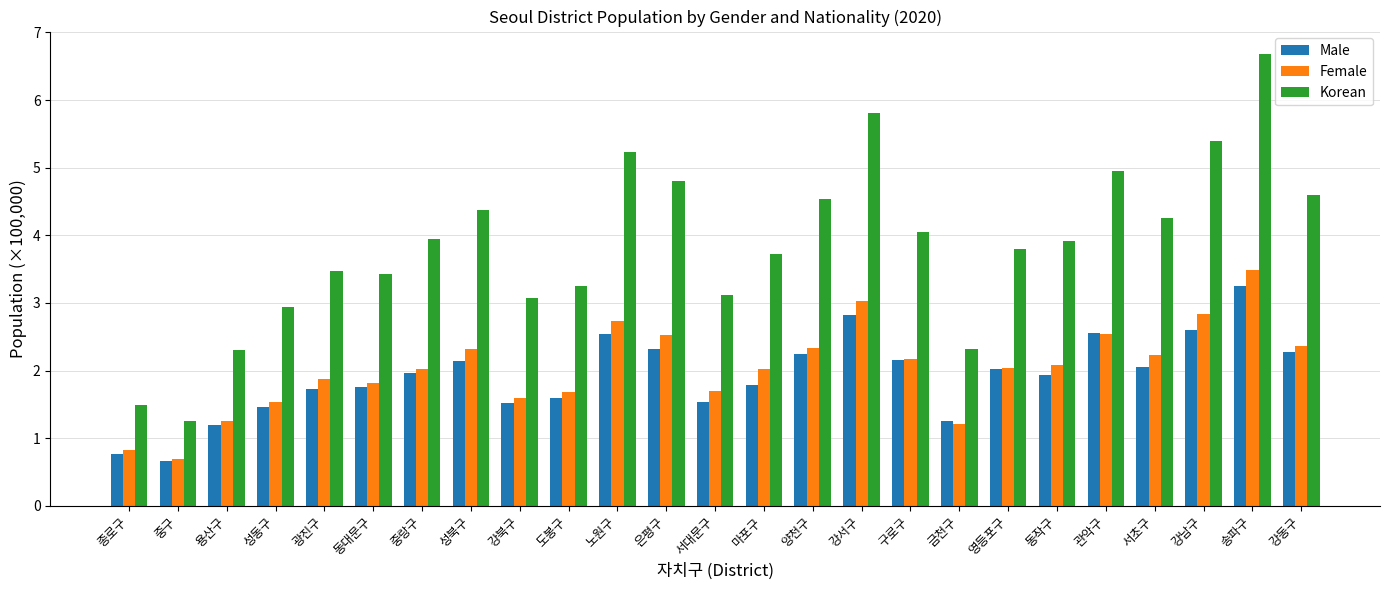

What is the maximum value for Female?

3.5